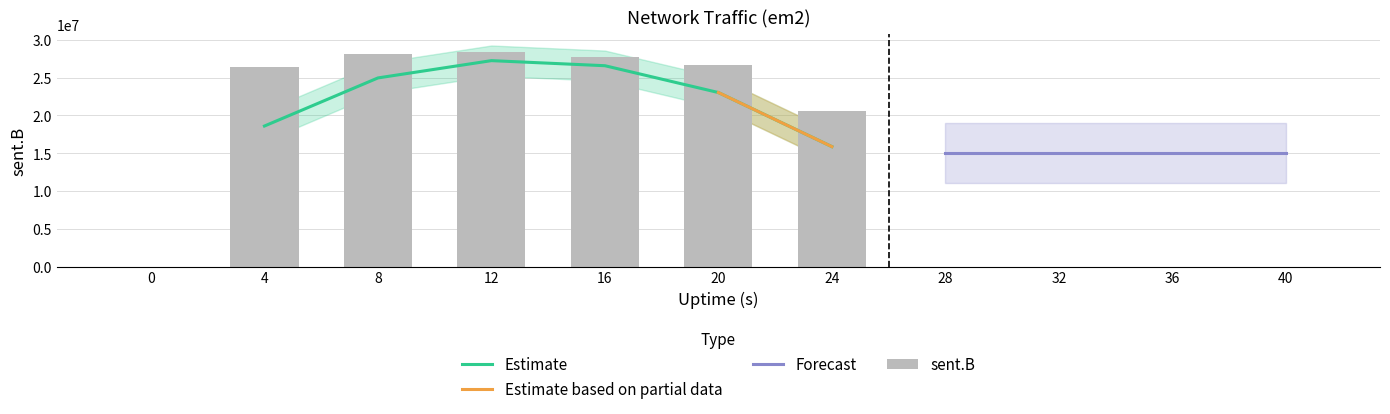

True or false: the data shows 9641327 at 12.

False